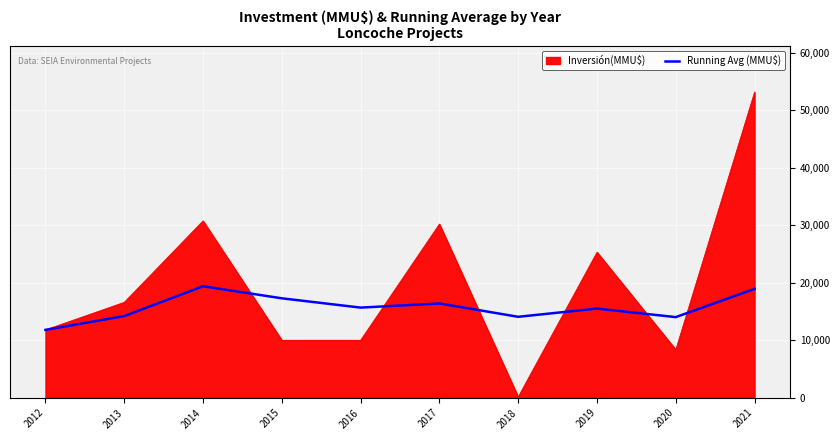

True or false: Running Avg (MMU$) has a value of 29666 at 2014.

False